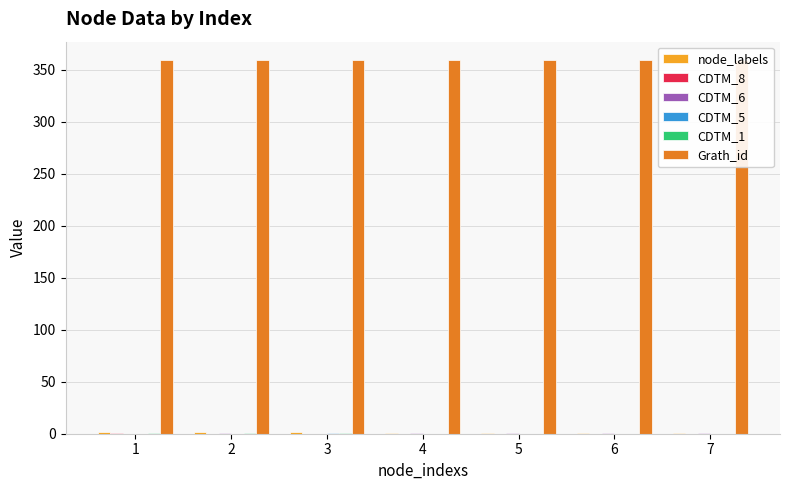

Reading left to right, transcribe all the data shown in this chart.

node_labels: 2	2	2	1	1	1	1
CDTM_8: 1	0	0	0	0	0	0
CDTM_6: 0	1	0	1	1	1	1
CDTM_5: 0	0	1	0	0	0	0
CDTM_1: 1	1	1	0	0	0	0
Grath_id: 359	359	359	359	359	359	359